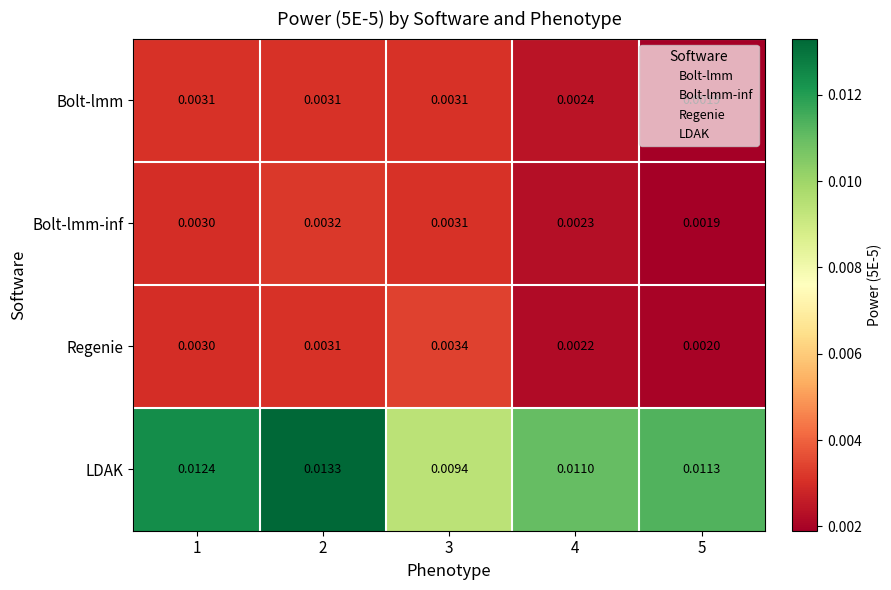

Which series has the widest spread of values?

LDAK